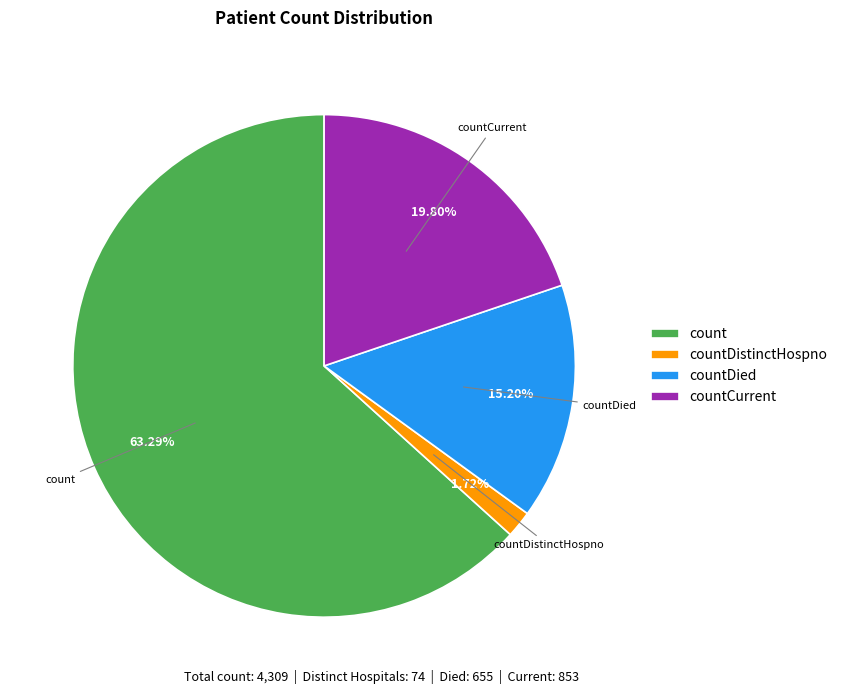

To the nearest percent, what percentage of the pie is countCurrent?

20%